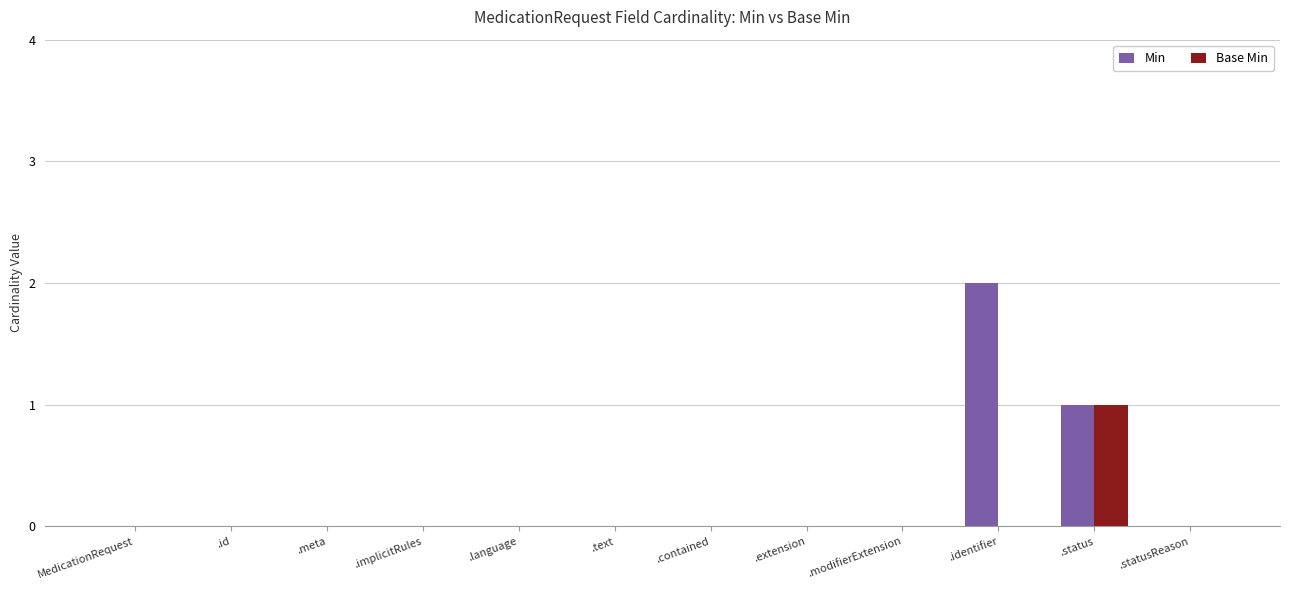

What is the sum of all Base Min values?

1